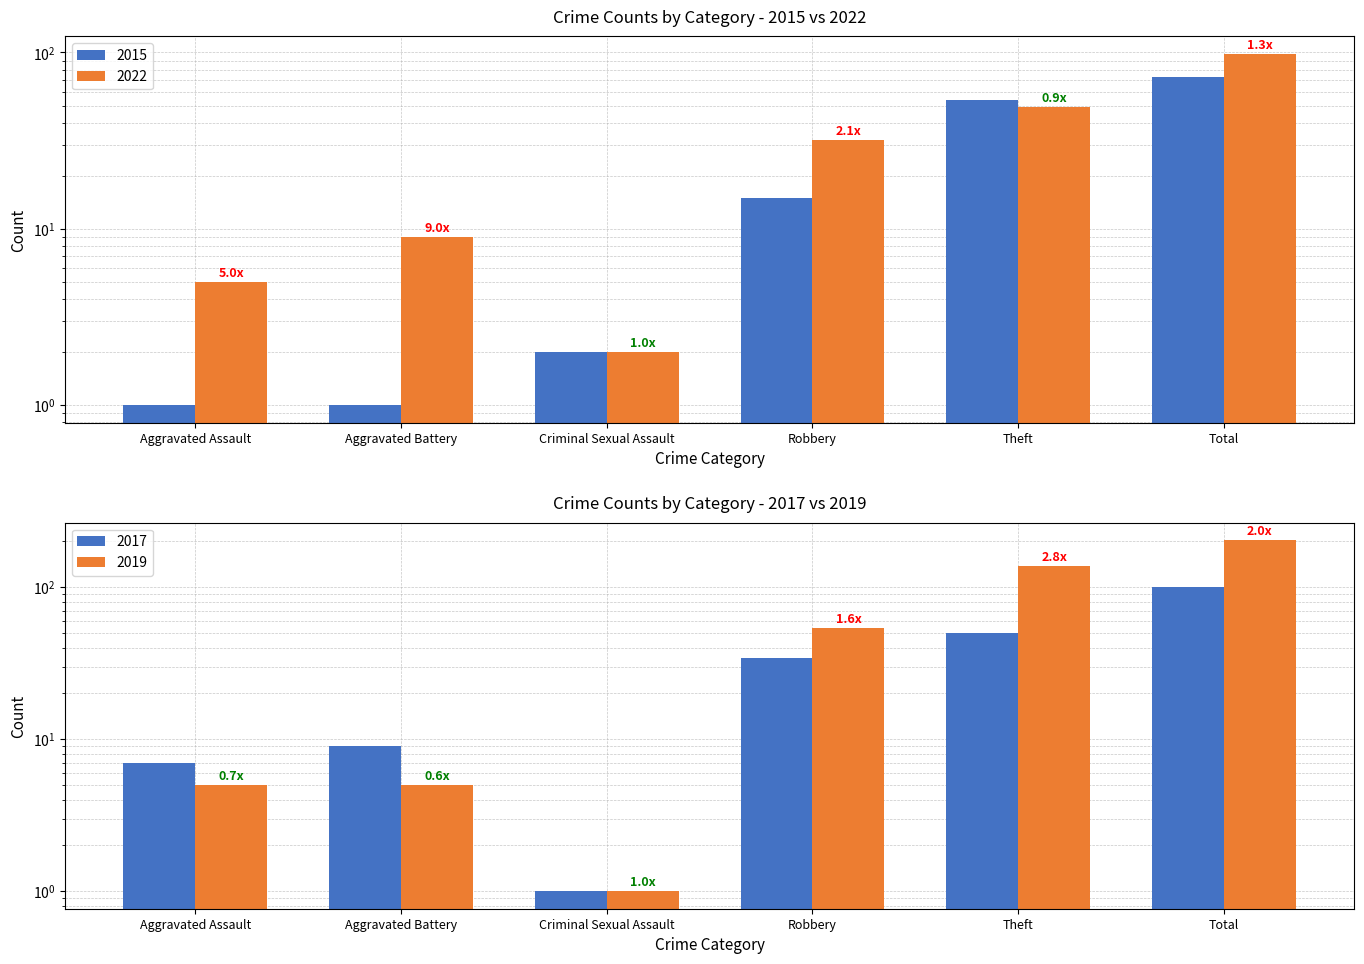

True or false: 2022 has a value of 9 at Aggravated Assault.

False